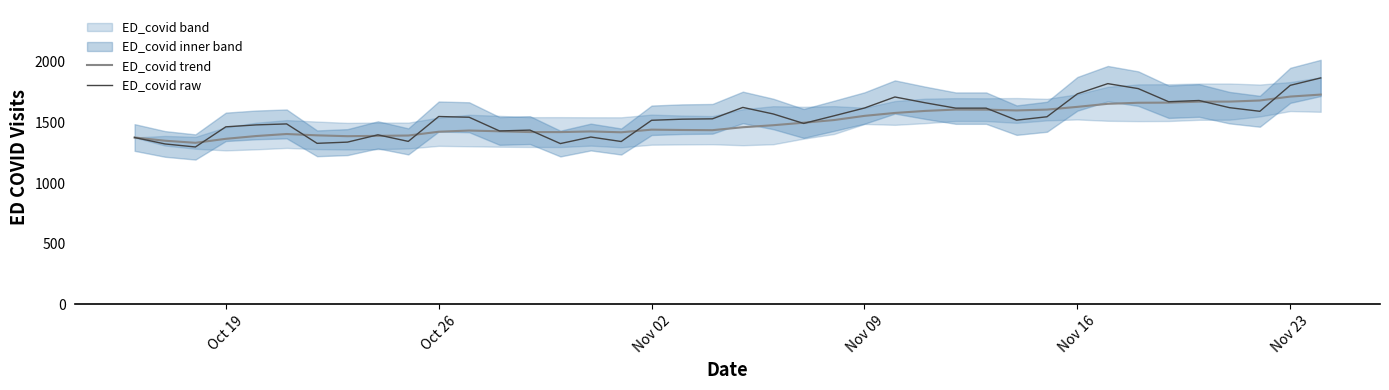

How many values in the ED_covid raw series are below 1542?

20